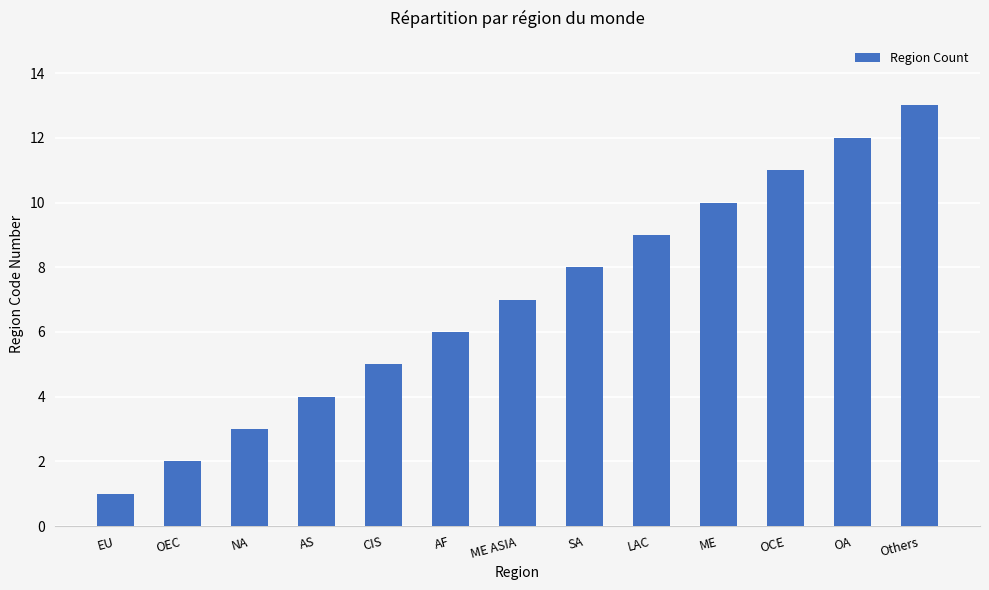

How many values are below 7?

6